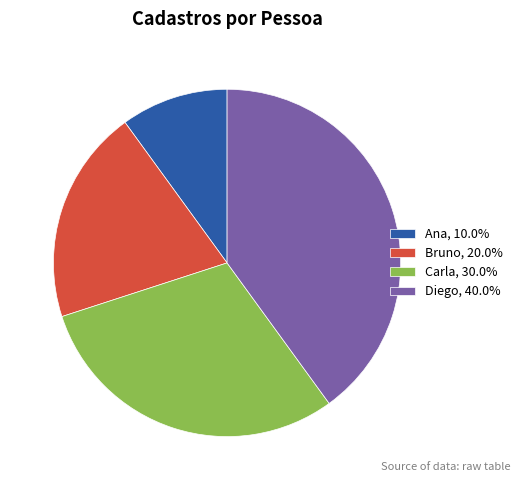

Is it true that Diego is 40% of the pie?

True